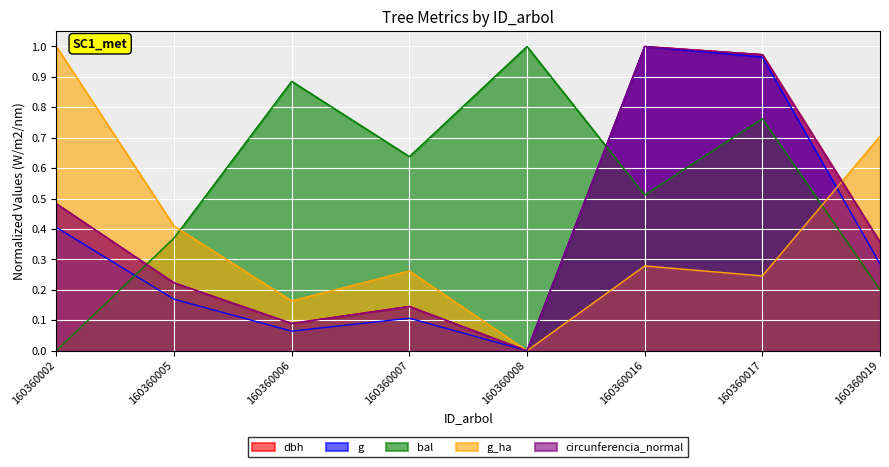

The bal series shows 0.9 at 160360006. True or false?

True